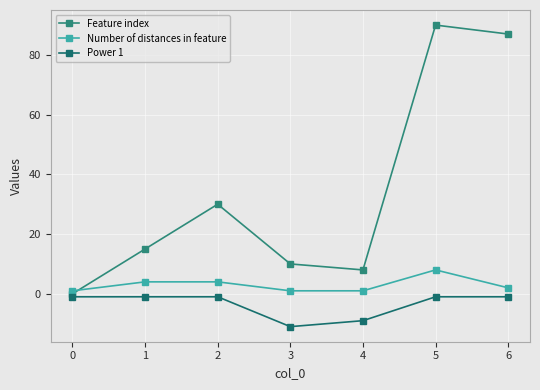

At which label is Power 1 closest to -6?

4